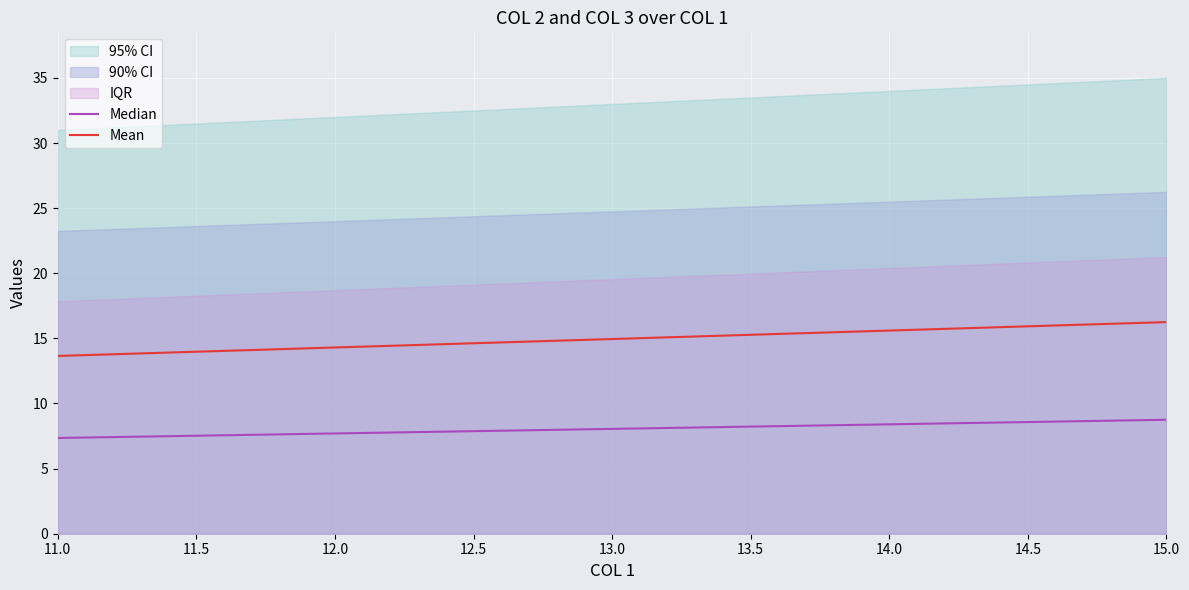

How many lines are shown in the chart?

2